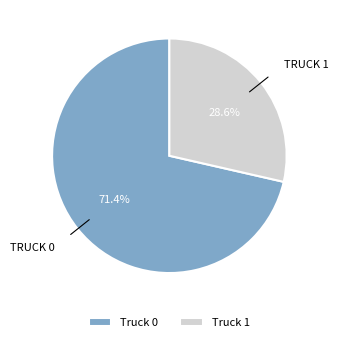

Rank the categories by value from highest to lowest.

Truck 0, Truck 1